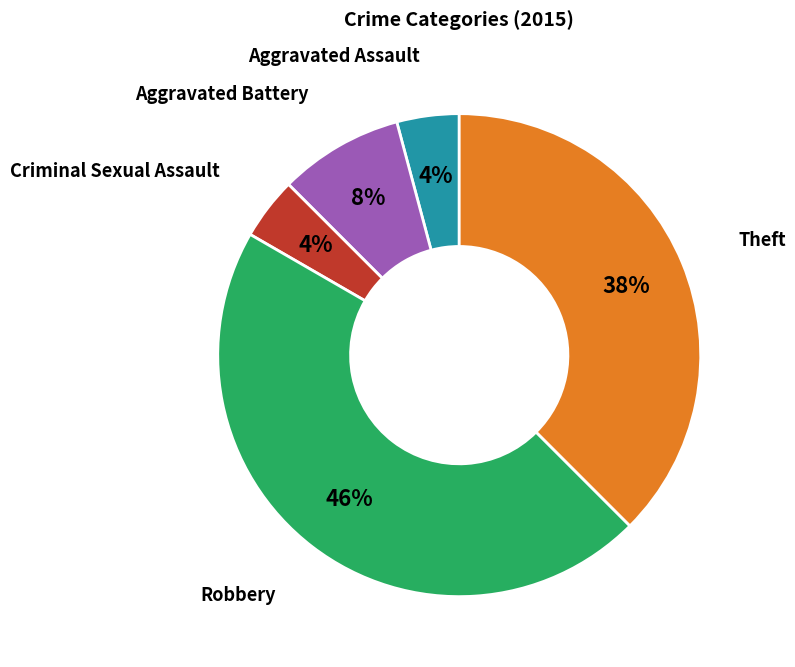

Is there any slice that represents more than half of the pie?

No